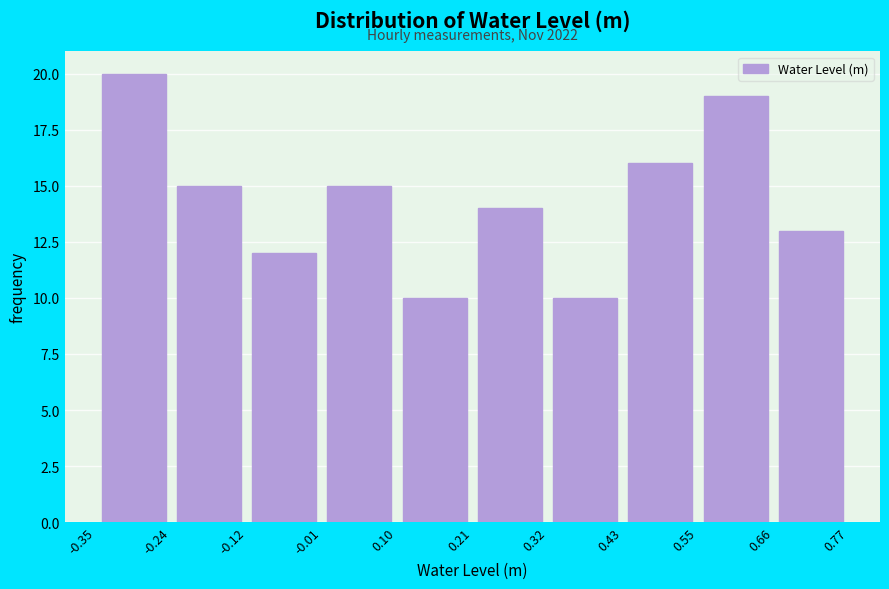

Over which range of the x-axis is the bar tallest?

-0.35 to -0.24